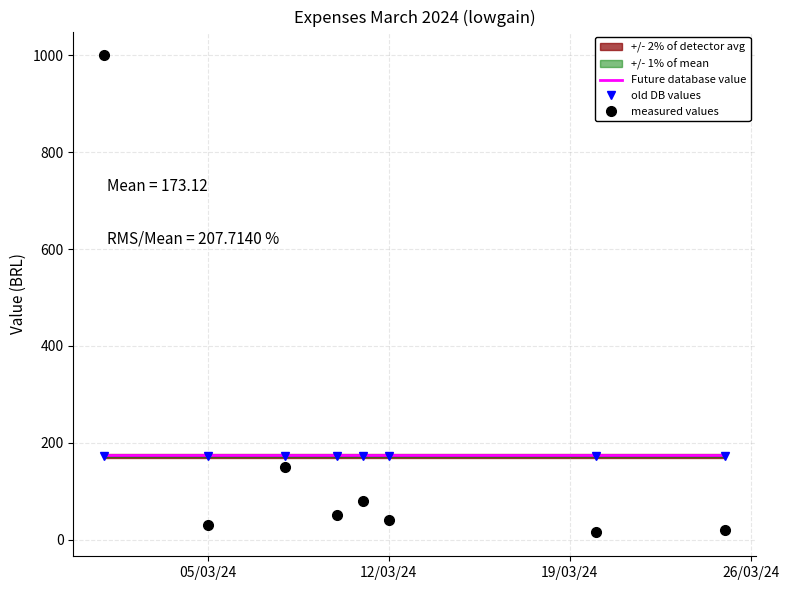

How many intersections are there between measured values and Future database value?

1